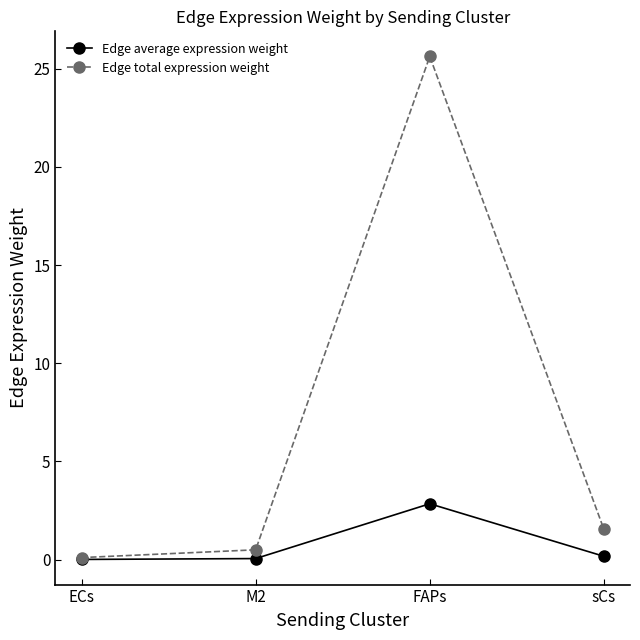

True or false: Edge total expression weight has a value of 0.5 at M2.

True